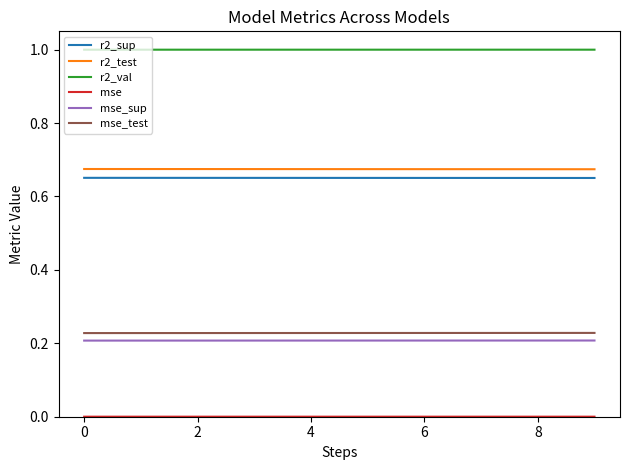

What is the maximum value for r2_val?

1.0